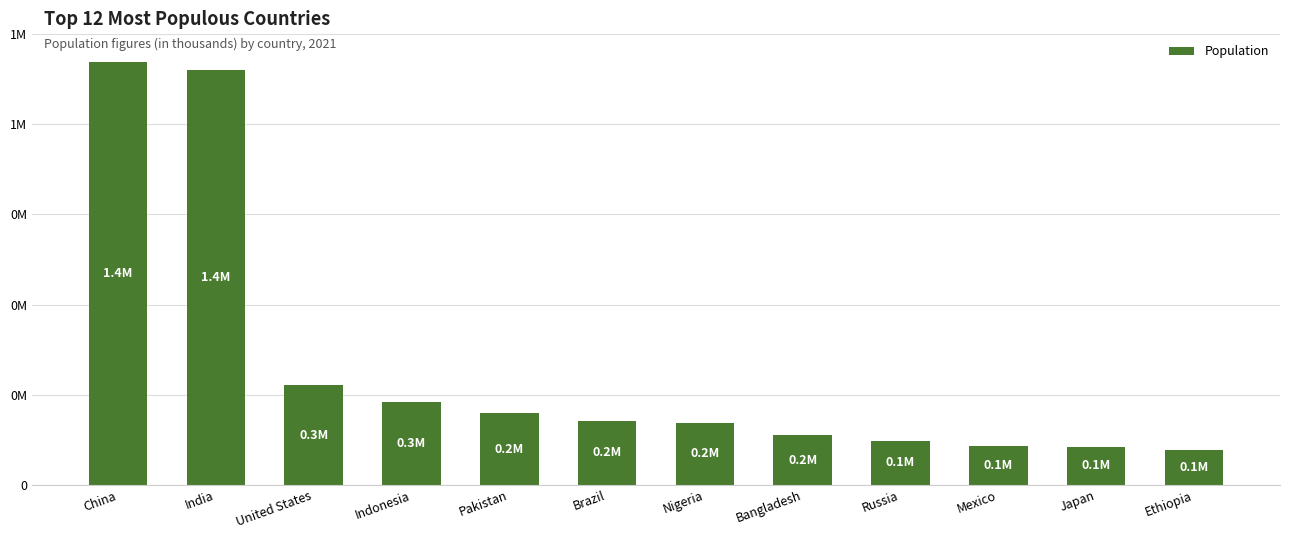

Are the bars horizontal?

No